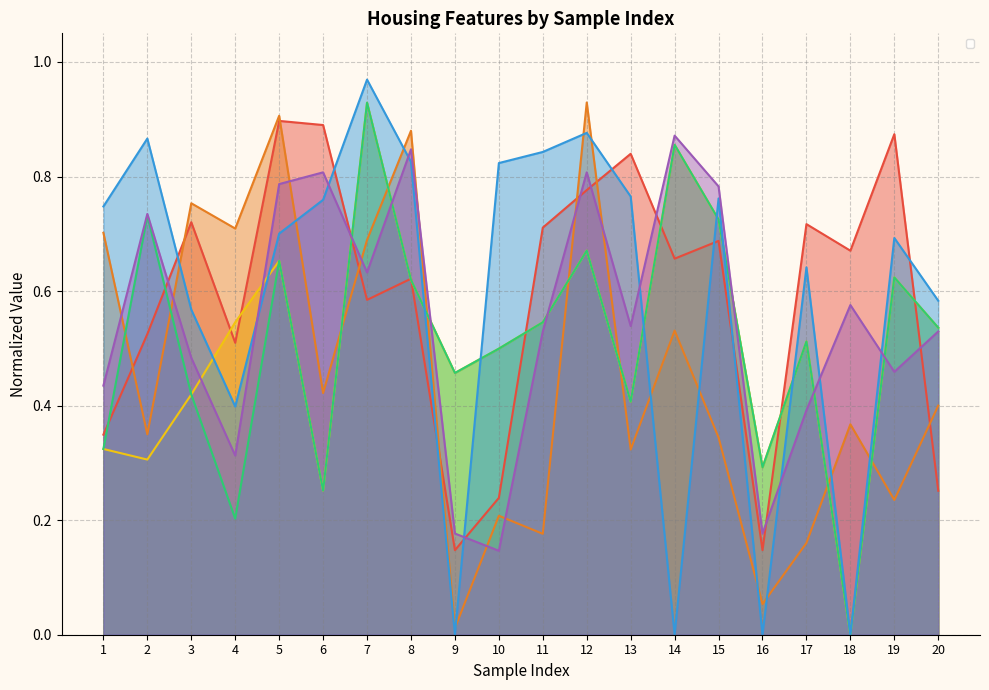

How many intersections are there between _TotalBsmtSF and _LotArea?

9